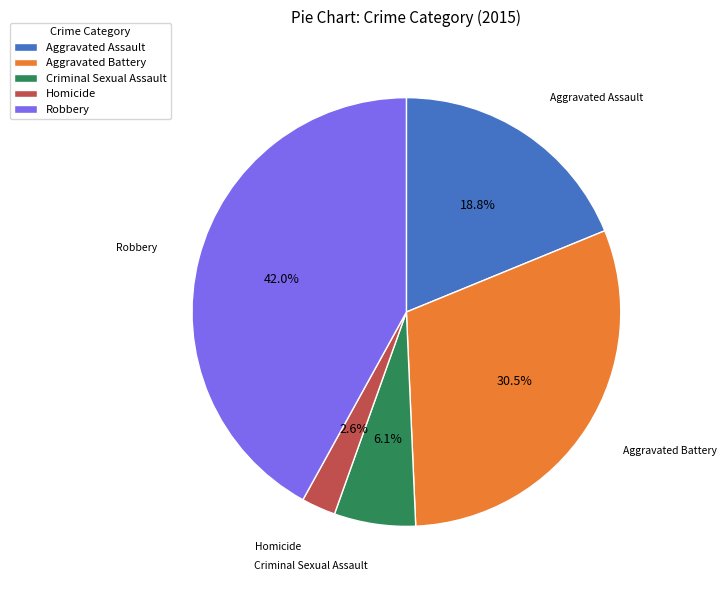

Between Aggravated Battery and Aggravated Assault, which is larger?

Aggravated Battery